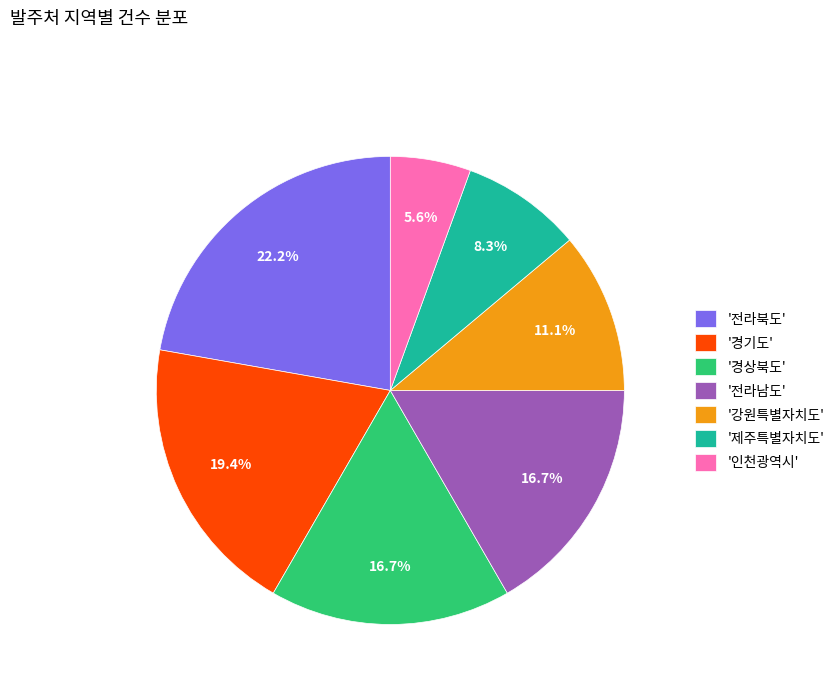

Approximately how many times larger is the value at '경기도' compared to '경상북도'?

1.2